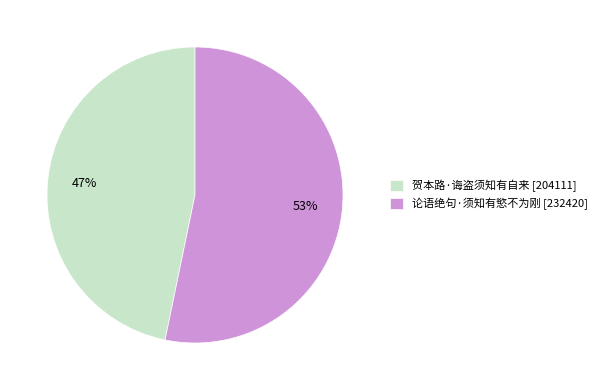

Does 贺本路·诲盗须知有自来 account for over 50% of the chart?

No